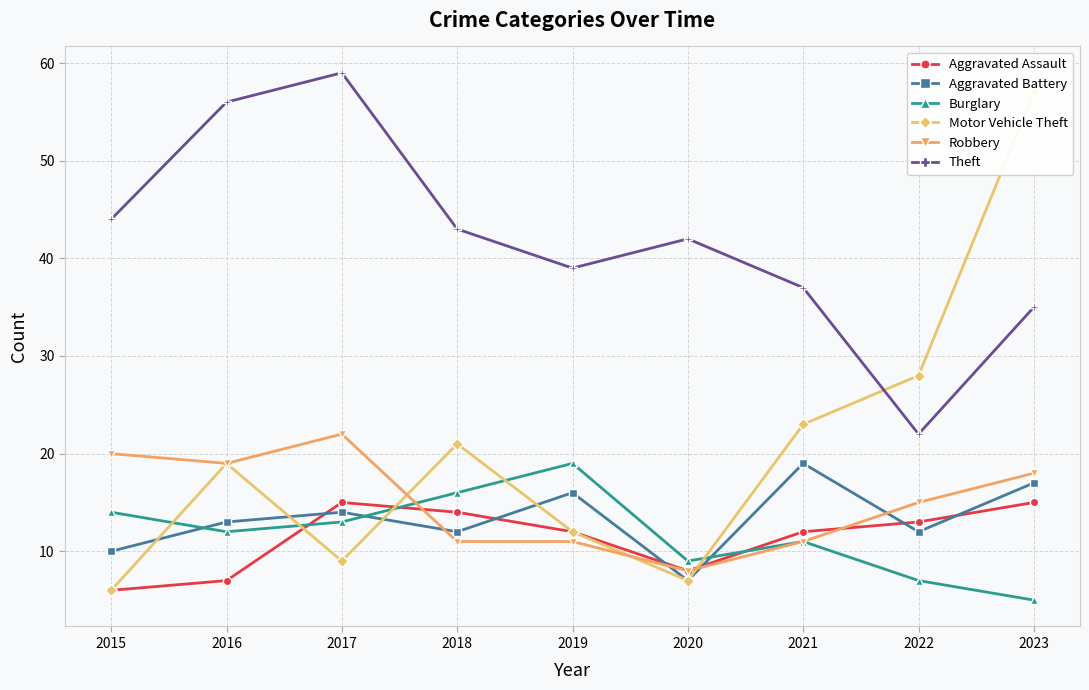

Which series has the widest spread of values?

Motor Vehicle Theft